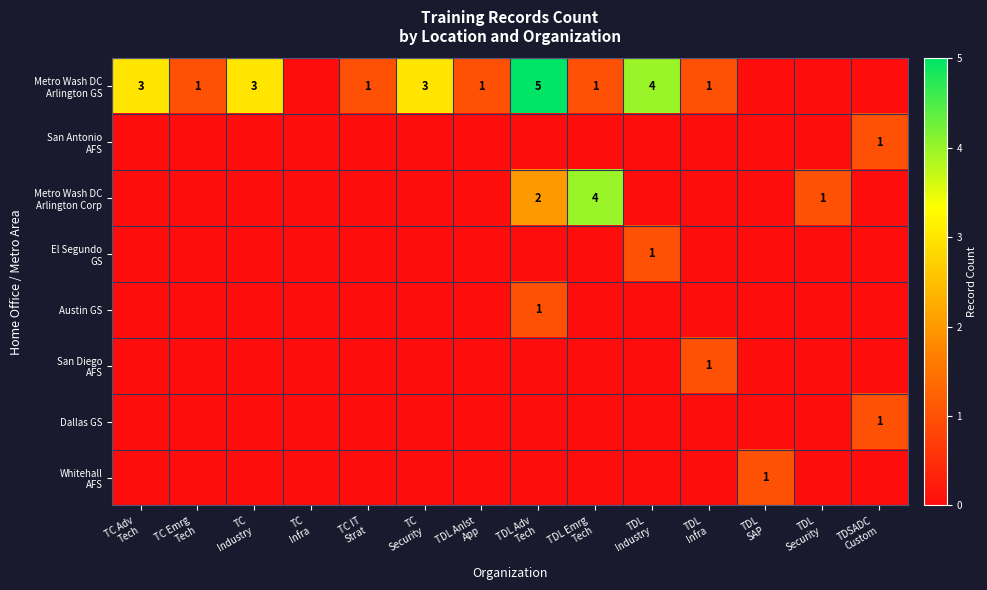

The Metro Wash DC Arlington GS series shows 0 at TDL Emrg Tech. True or false?

False